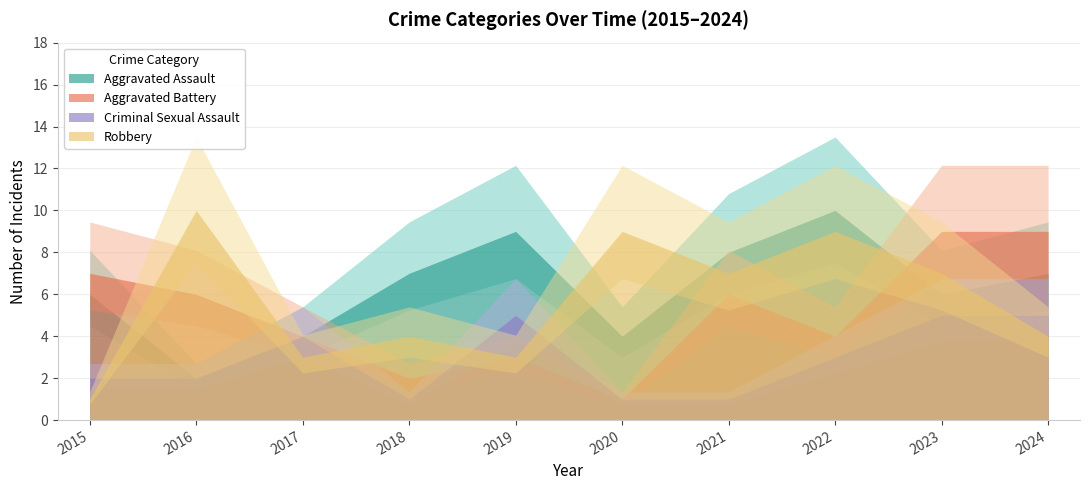

How many Robbery values are between 3 and 9?

8